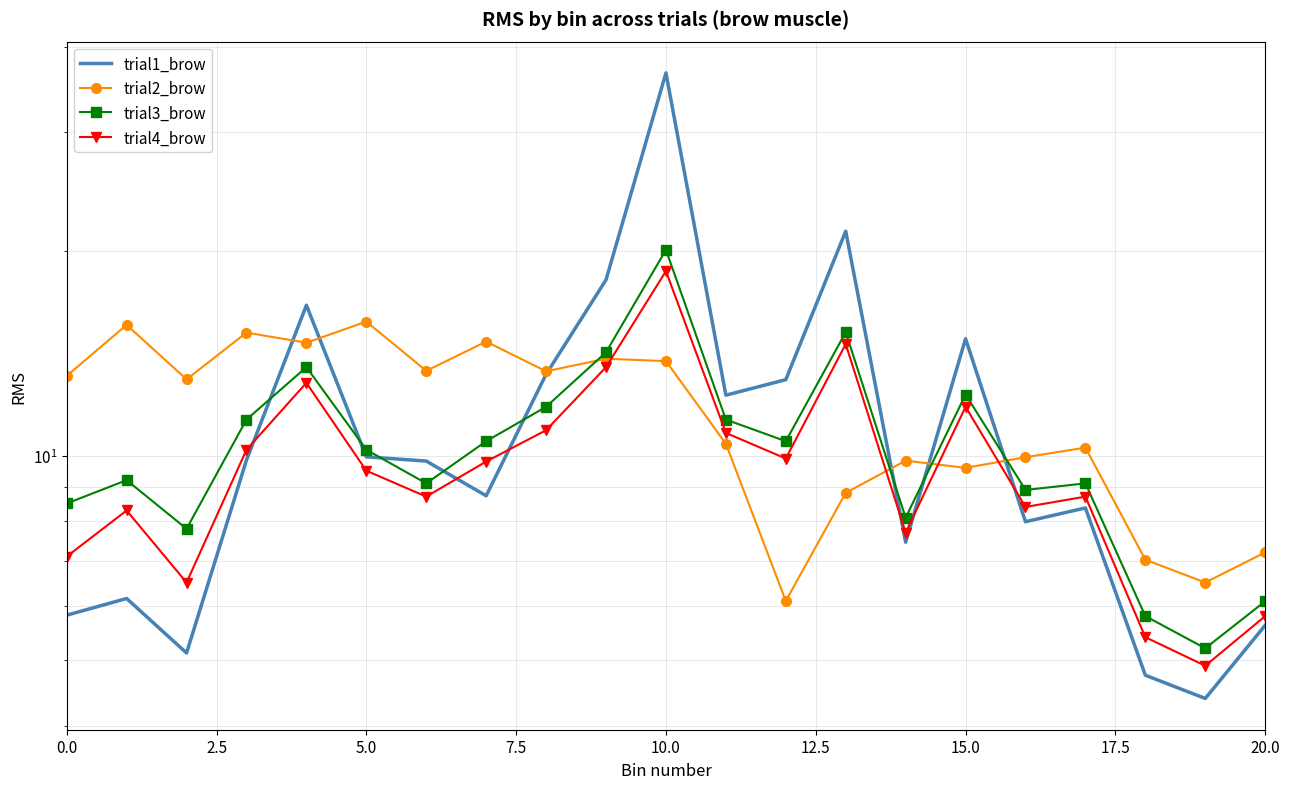

What is the difference between the maximum and second lowest values in the trial2_brow series?

9.3